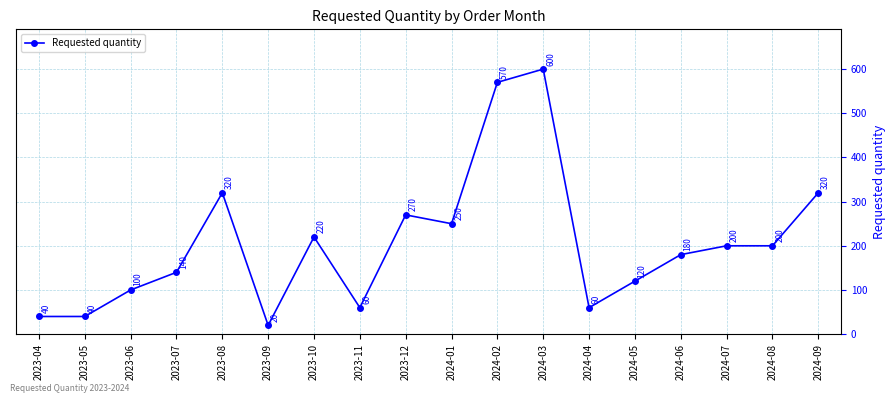

What is the label of the 18th point from the left?

2024-09